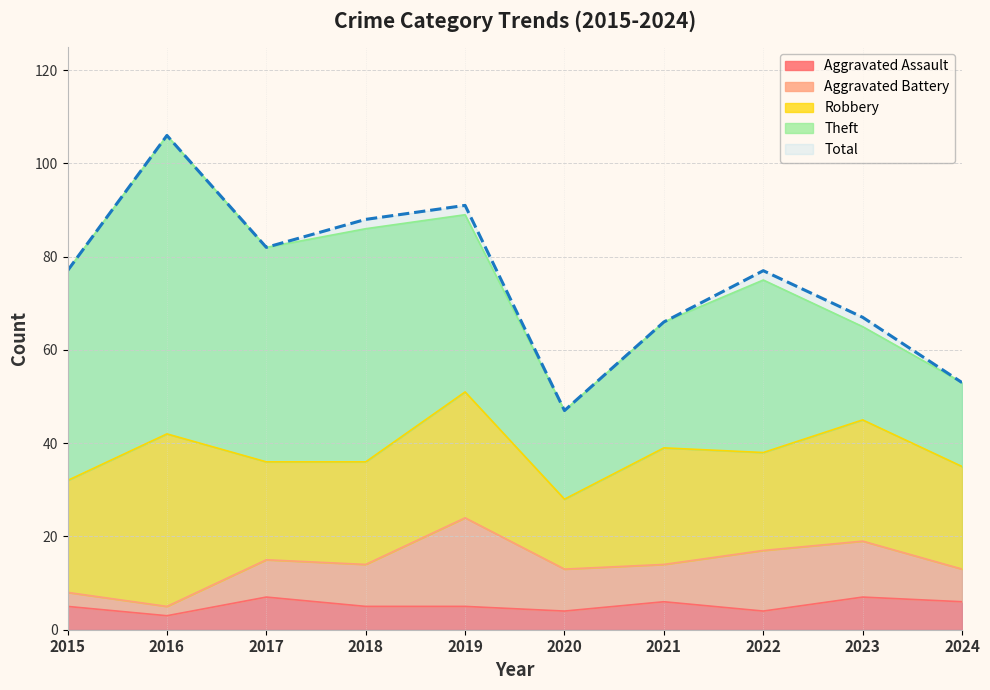

Which series changed the most between 2017 and 2022?

Theft